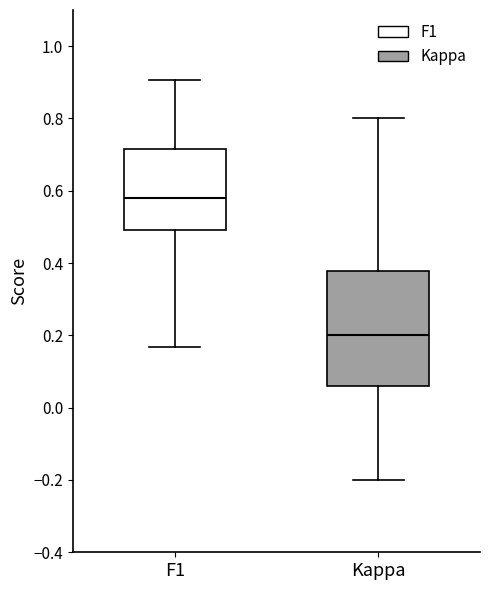

Reading left to right, read every box against the y-axis: the position of its median line, the range the box covers, and the ends of its whiskers. The values are not printed on the chart, so give them approximately, as read against the axis.

F1: median 0.58, box 0.50 to 0.72, whiskers 0.16 to 0.90
Kappa: median 0.20, box 0.06 to 0.38, whiskers -0.20 to 0.80